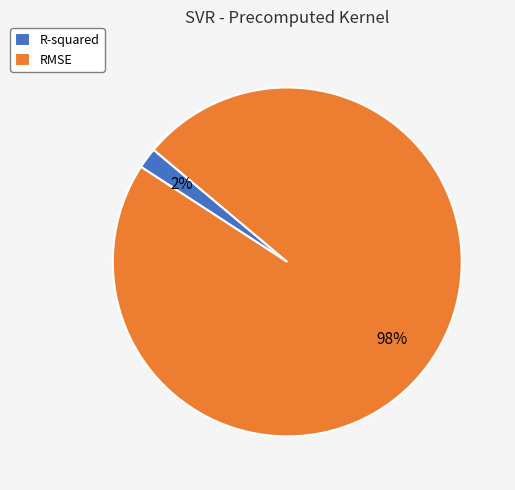

To the nearest percent, what portion does RMSE represent?

98%